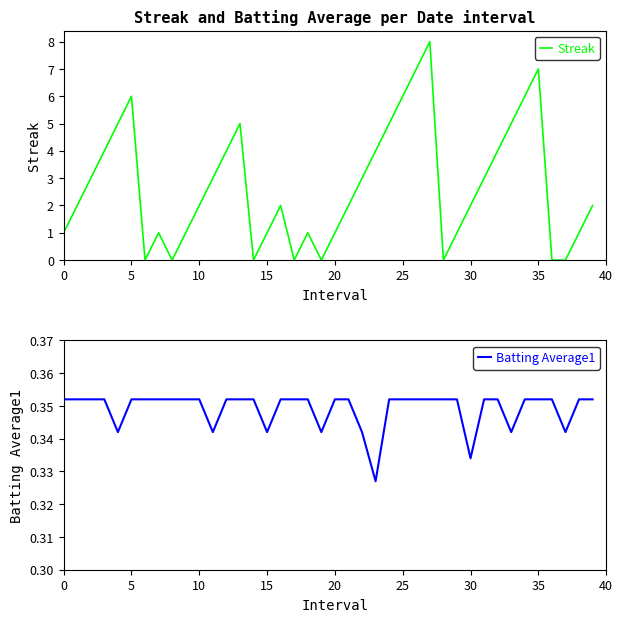

What are all the series names shown in the legend?

Streak, Batting Average1